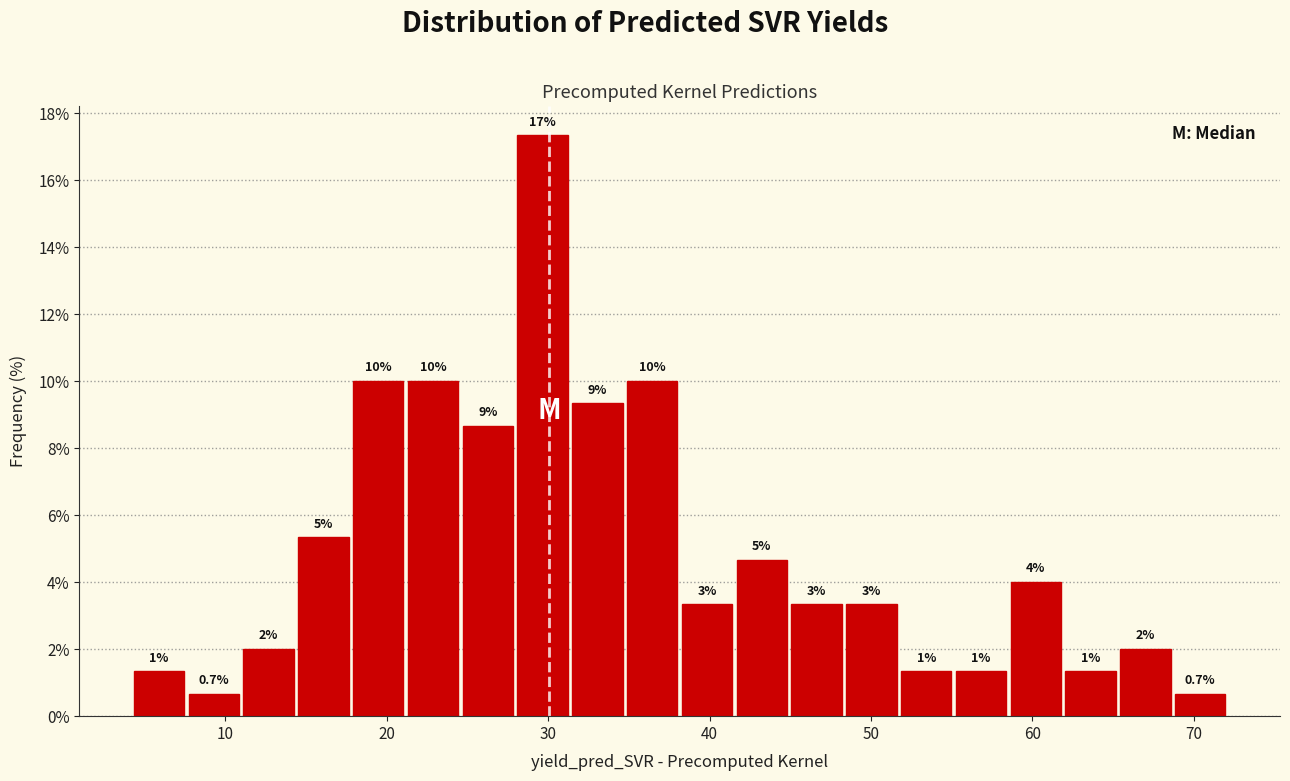

Around what value on the x-axis is the tallest bar? Give the approximate position of its centre, as read against the axis.

30